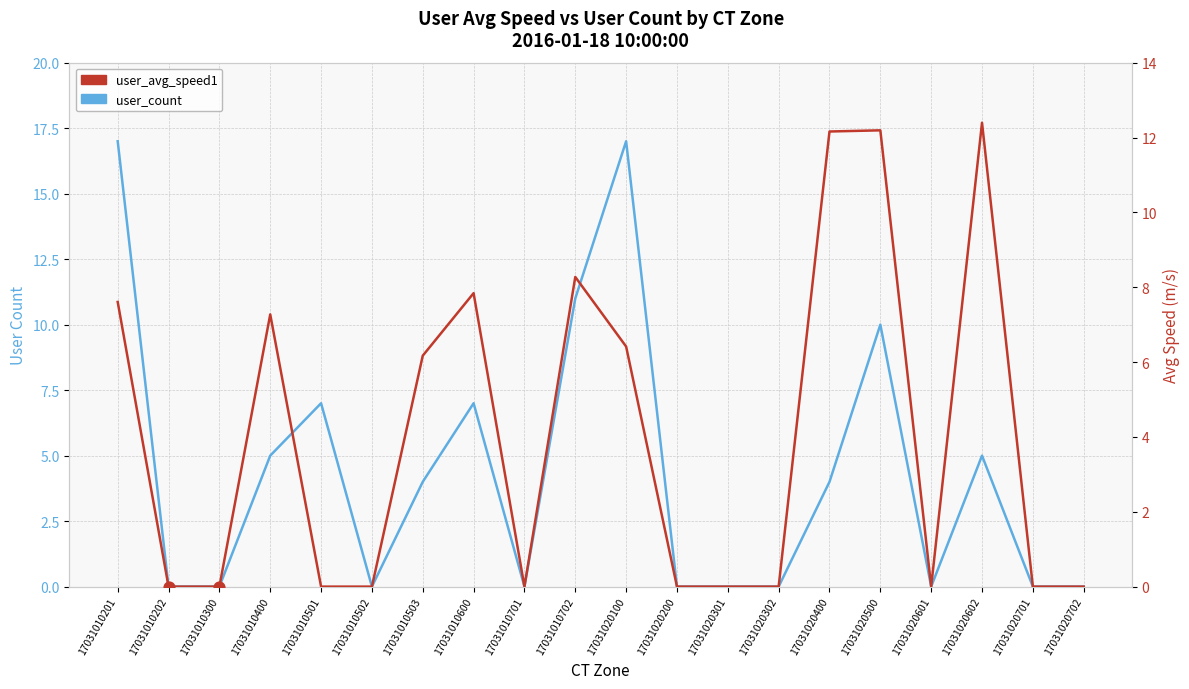

Which series has the largest total across all categories?

user_count